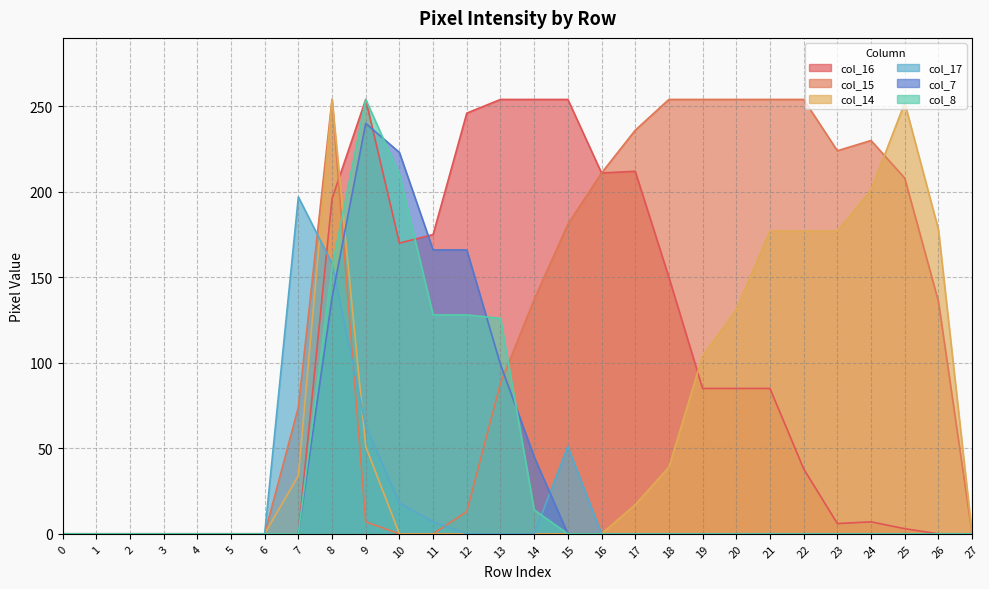

Which series ends up on top after the final intersection of col_16 and col_8?

col_16